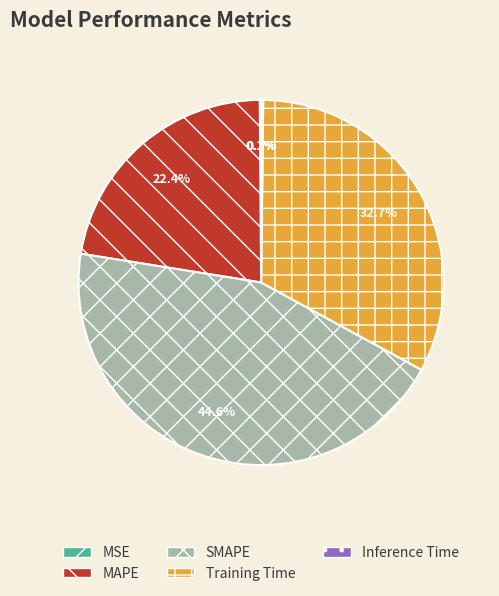

Is there any slice that represents more than half of the pie?

No